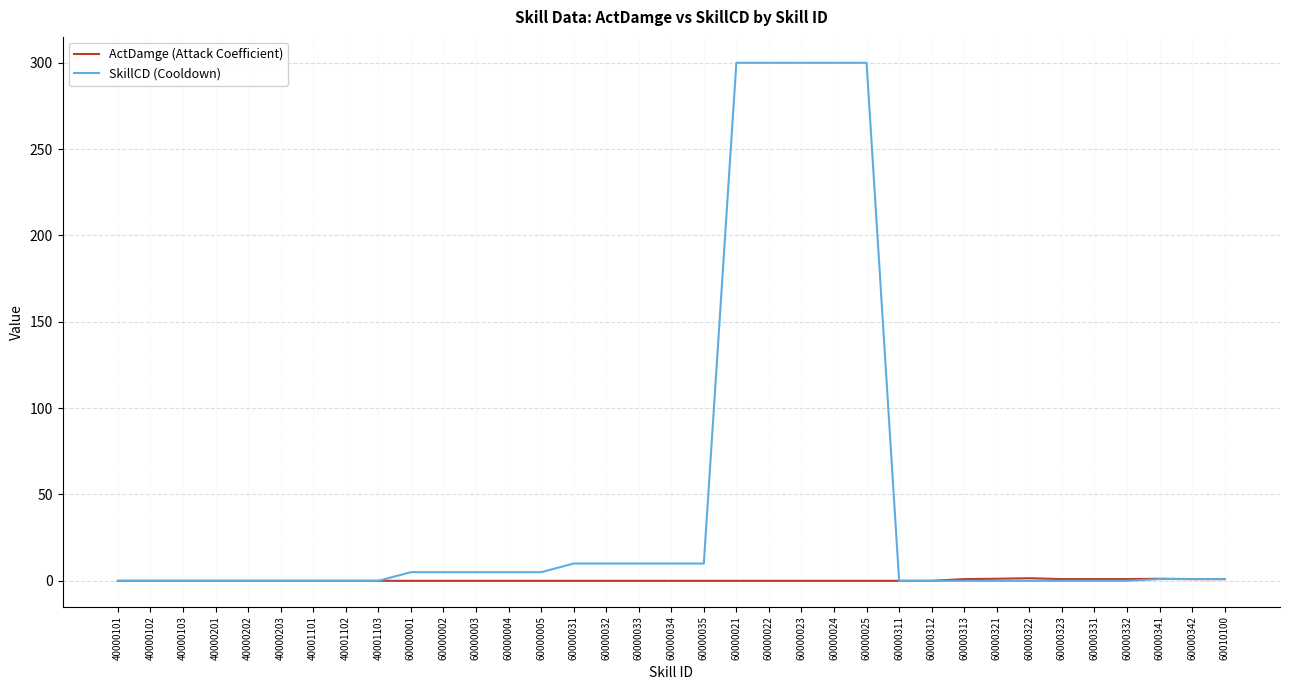

What is the maximum value shown in the chart?

300.0